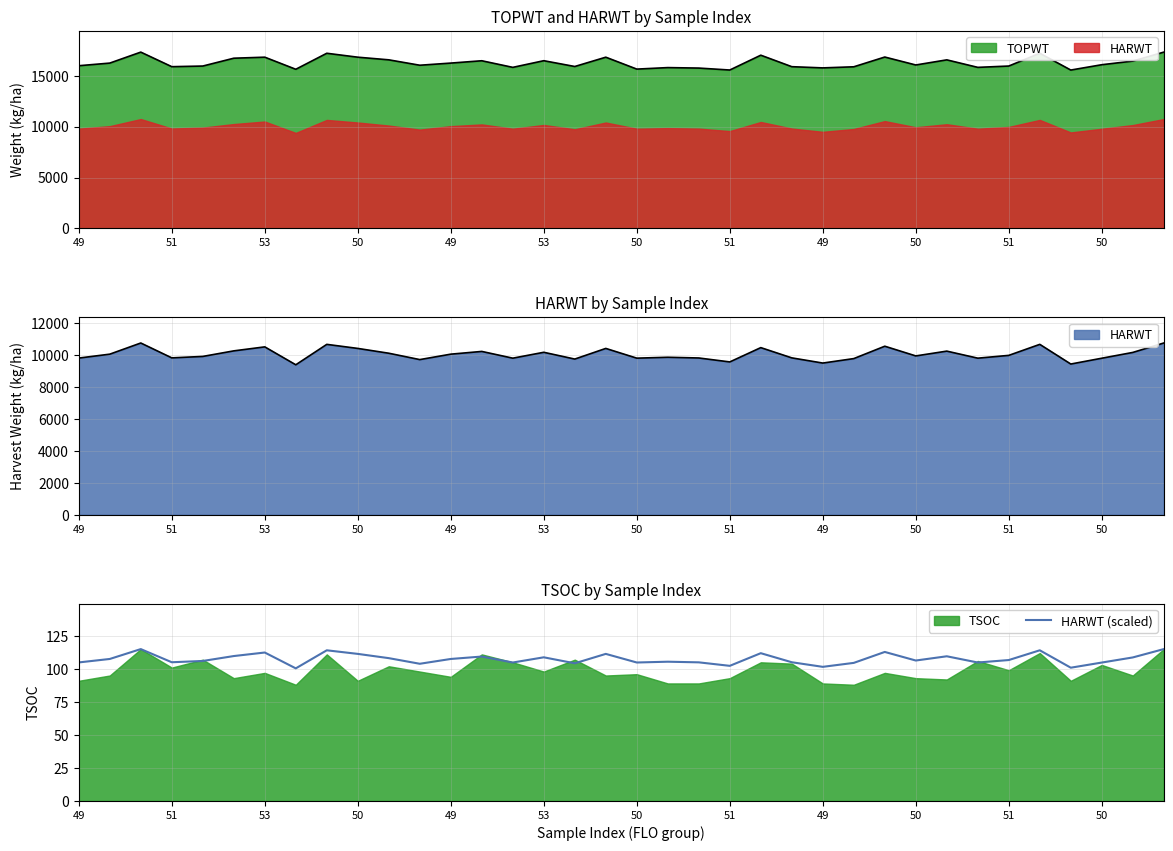

The value at 49 is 101.6. True or false?

True